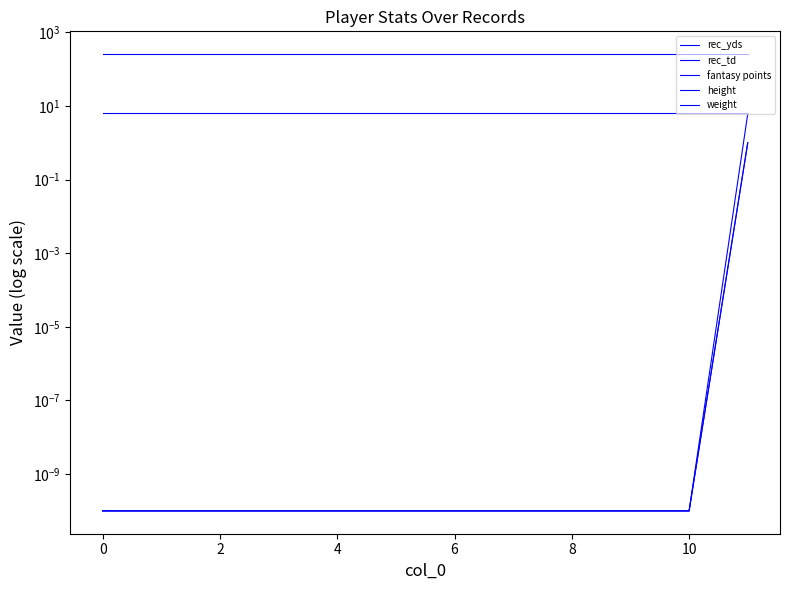

What is the total value across all series at 6?

261.3